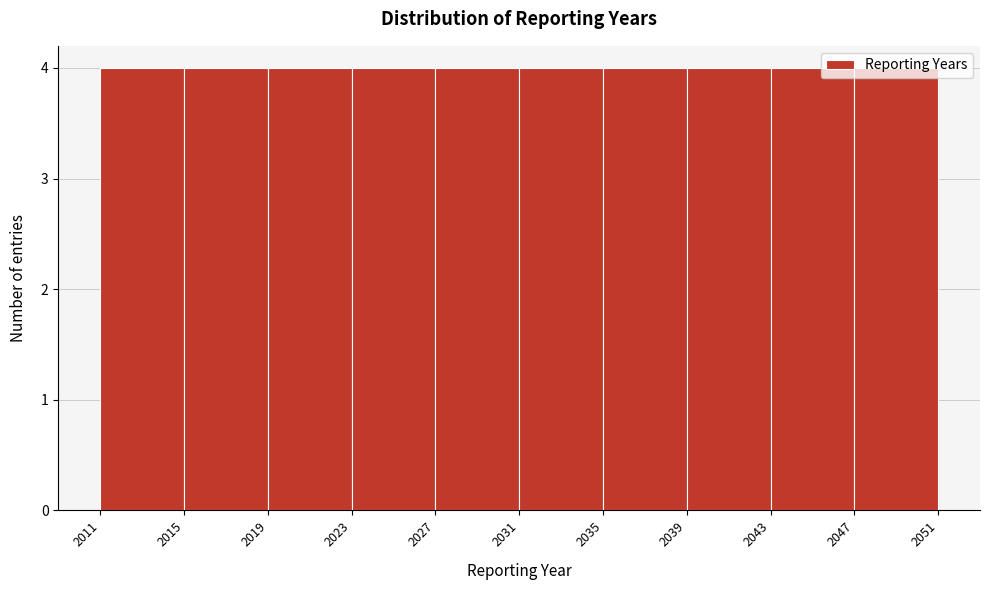

Reading left to right, list every bar in this chart as the range it spans on the x-axis followed by its height. The values are not printed on the chart, so give them approximately, as read against the axis.

2011 to 2015: 4
2015 to 2019: 4
2019 to 2023: 4
2023 to 2027: 4
2027 to 2031: 4
2031 to 2035: 4
2035 to 2039: 4
2039 to 2043: 4
2043 to 2047: 4
2047 to 2051: 4